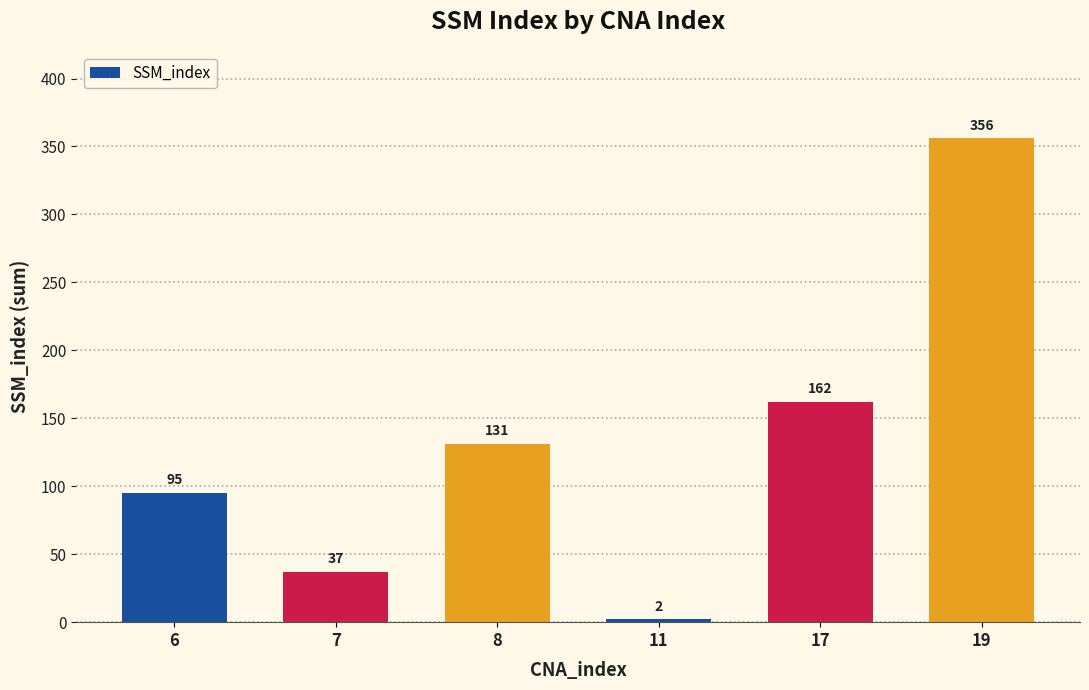

Rank the categories by value from lowest to highest.

11, 7, 6, 8, 17, 19